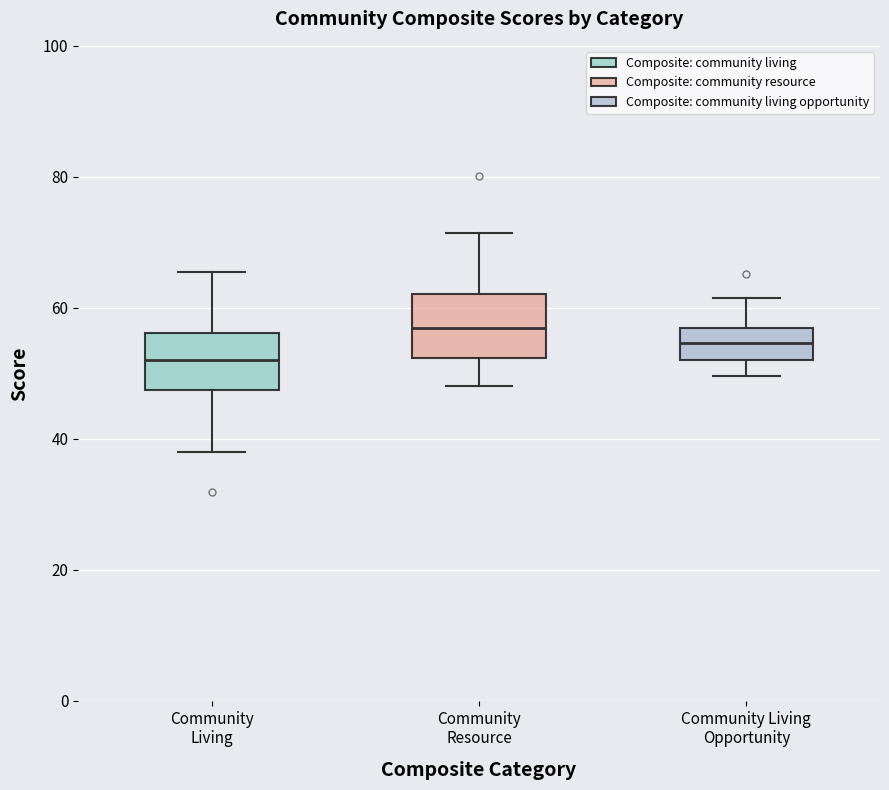

Reading left to right, transcribe this box plot: for each box, give where its median line is, the range the box spans, and where its two whiskers end, as read against the y-axis. The values are not printed on the chart, so give them approximately, as read against the axis.

Community Living: median 52, box 48 to 56, whiskers 38 to 66
Community Resource: median 56, box 52 to 62, whiskers 48 to 72
Community Living Opportunity: median 54, box 52 to 56, whiskers 50 to 62